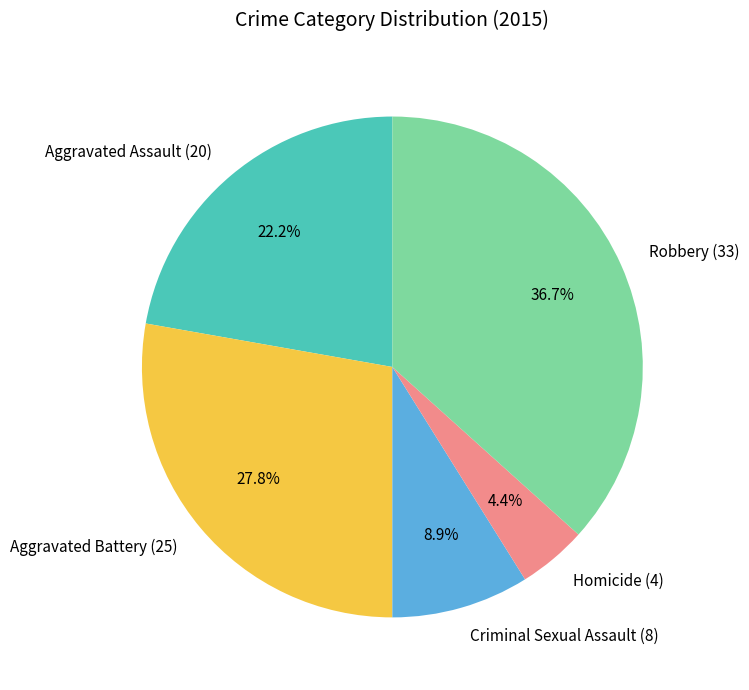

To the nearest percent, what portion does Homicide represent?

4%